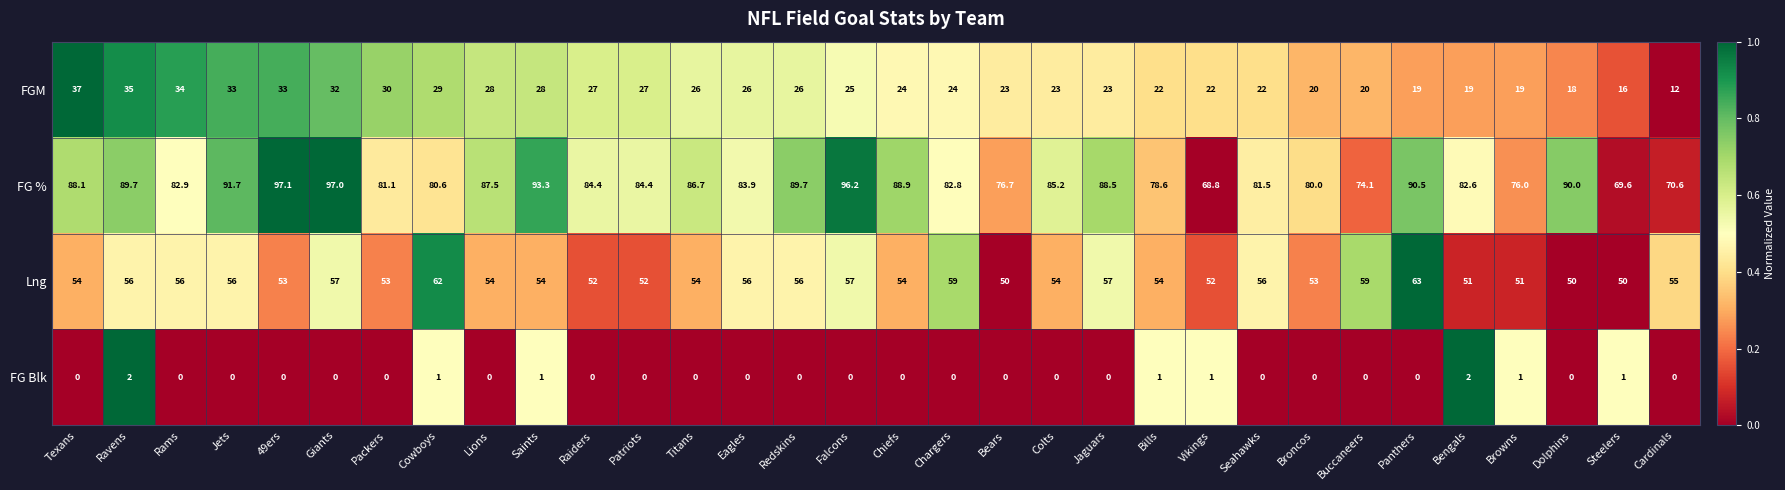

At how many categories does at least one series exceed 0?

32